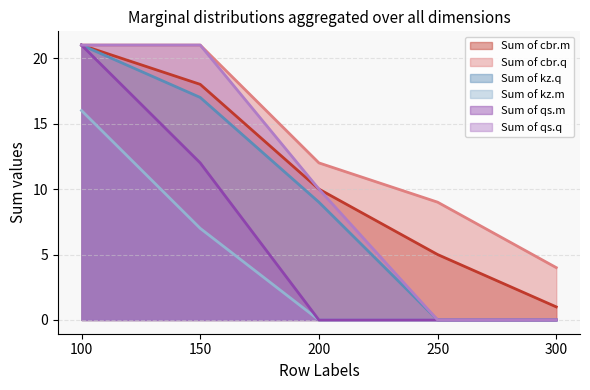

List the labels in order of Sum of kz.q value, largest first.

100, 150, 200, 250, 300